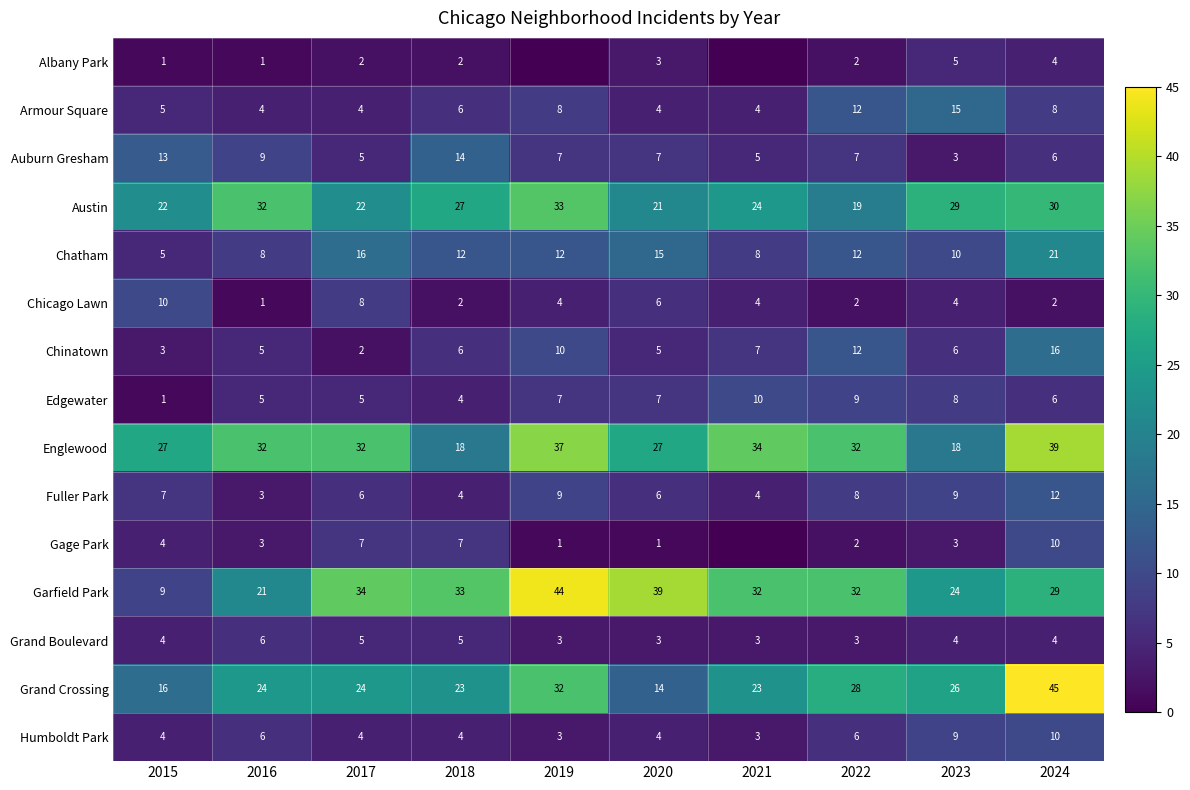

At which category is the sum across all series the highest?

2024